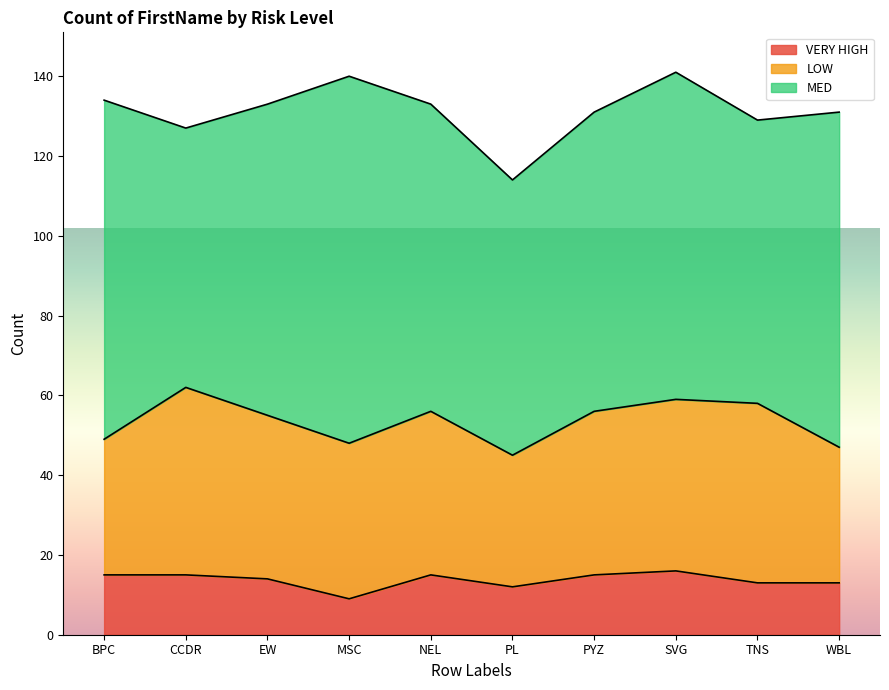

What position from the left is CCDR?

2